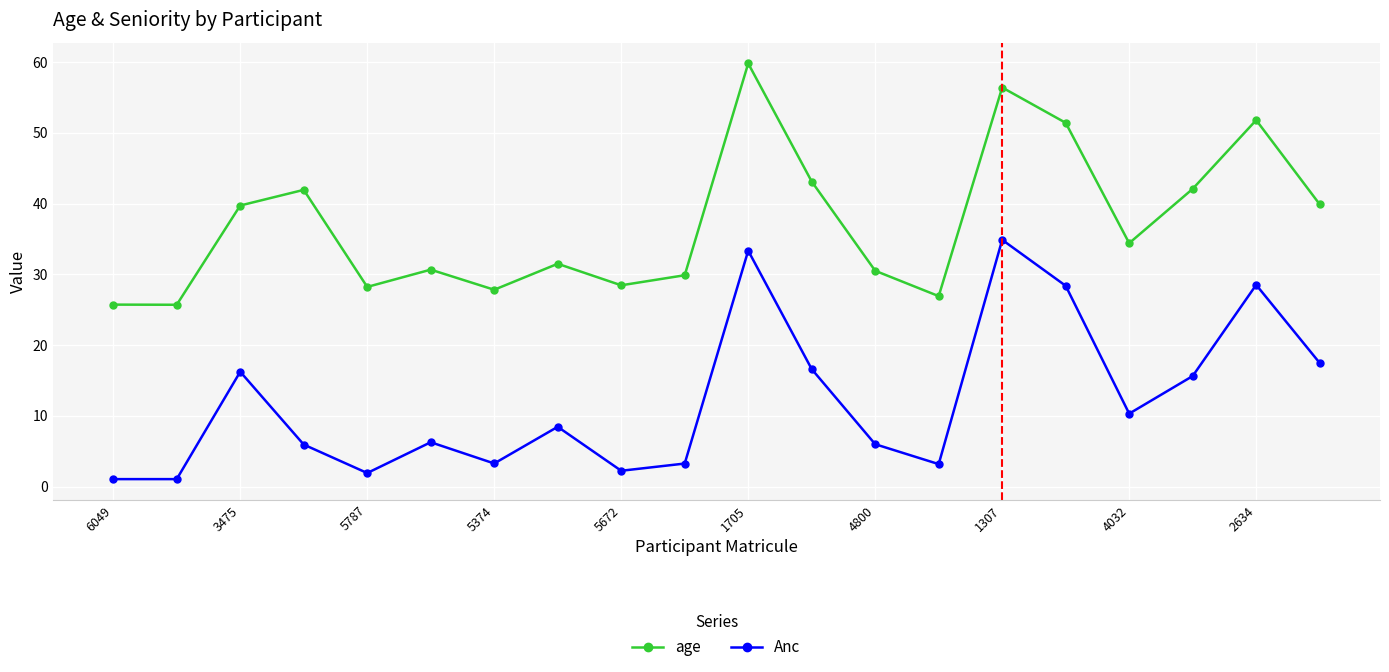

In age, how many points are higher than both neighbors (excluding endpoints)?

6